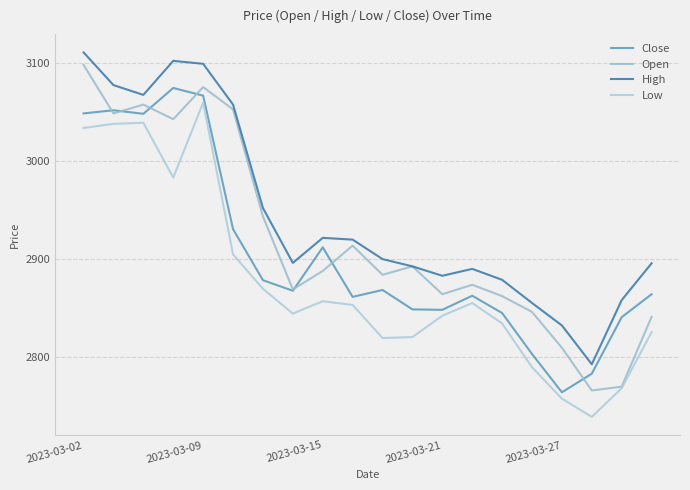

How many lines are shown in the chart?

4